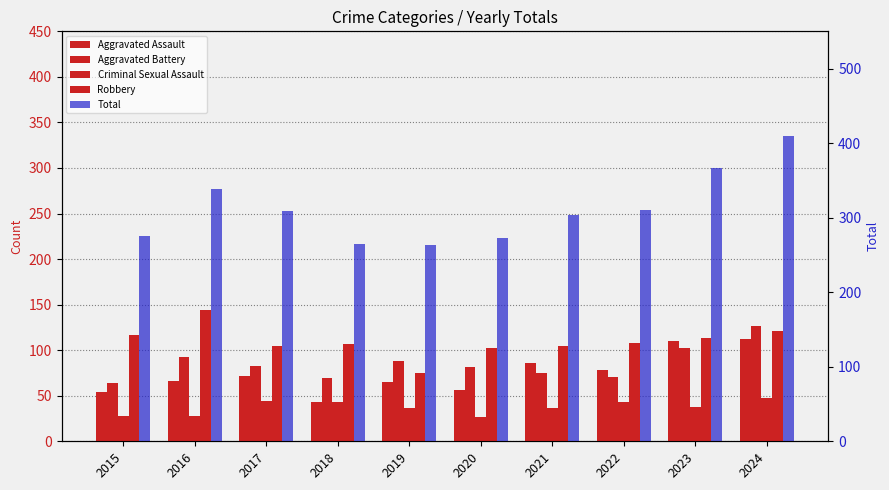

What is the maximum value shown in the chart?

410